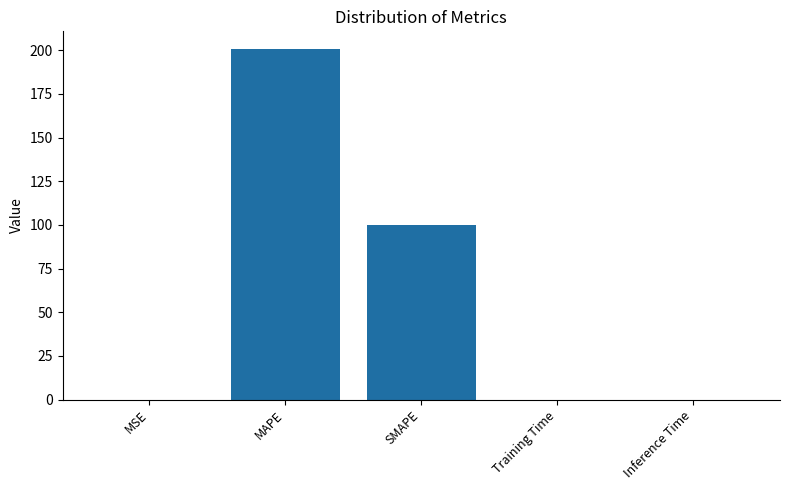

Which label corresponds to the largest value in the chart?

MAPE